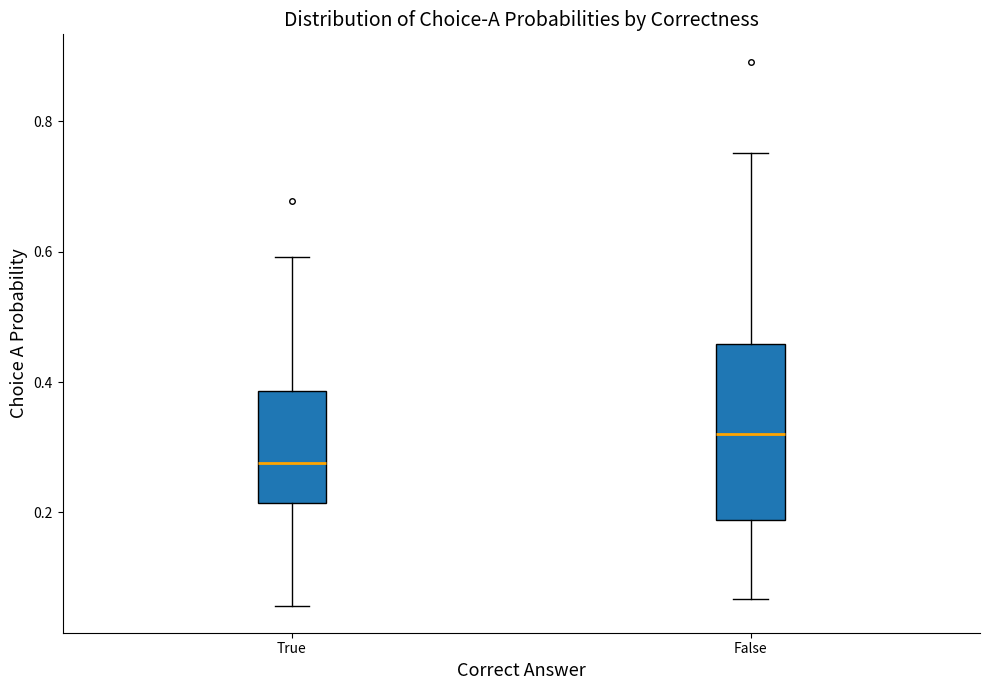

Where does the lower whisker of the box for True end on the y-axis? The values are not printed on the chart, so give them approximately, as read against the axis.

0.06